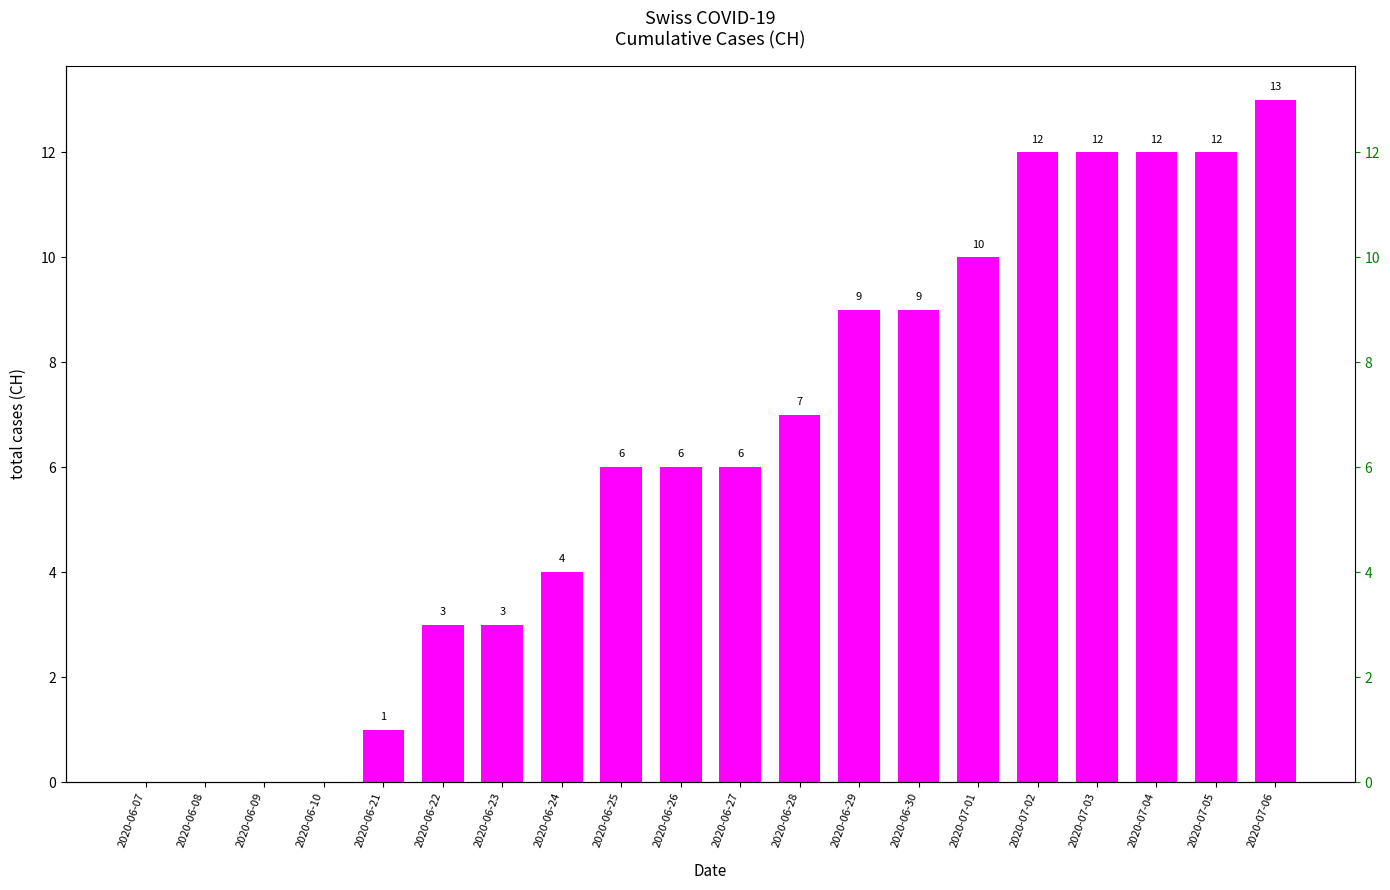

What is the sum of the values at 2020-06-22 and 2020-06-08?

3